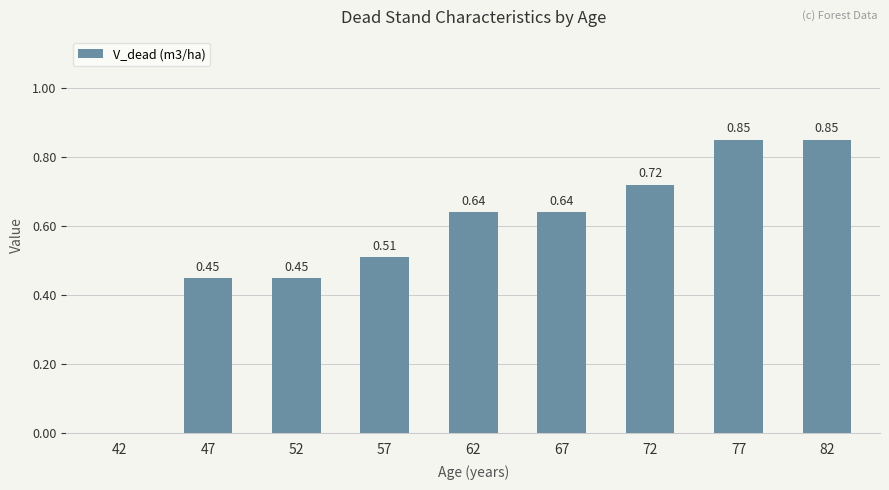

What is the change in value from 67 to 72?

+0.1